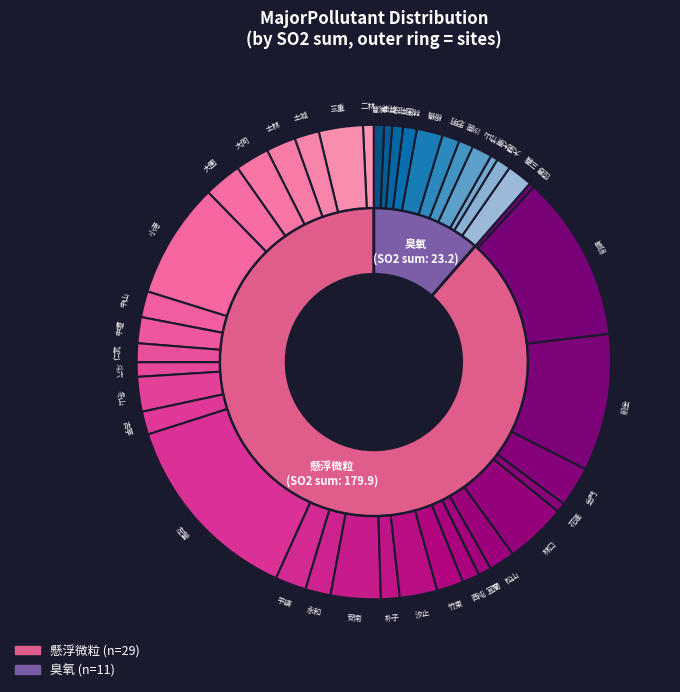

What is the total percentage of 懸浮微粒 and SO2?

62.5%